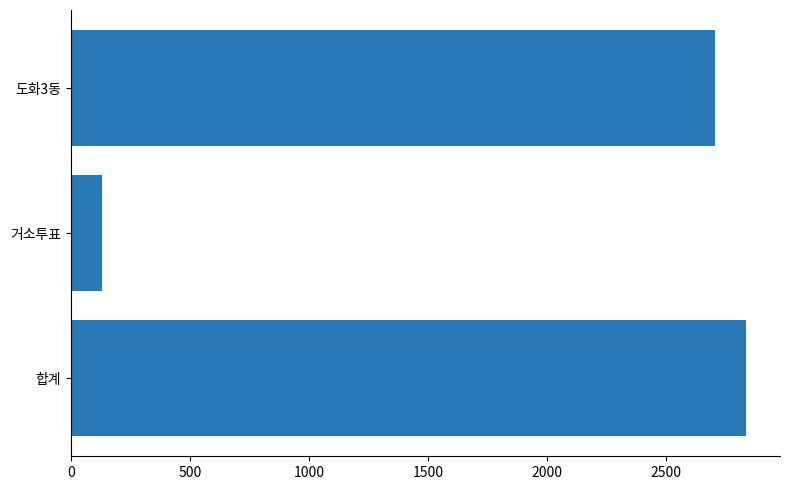

What is the minimum value shown in the chart?

133